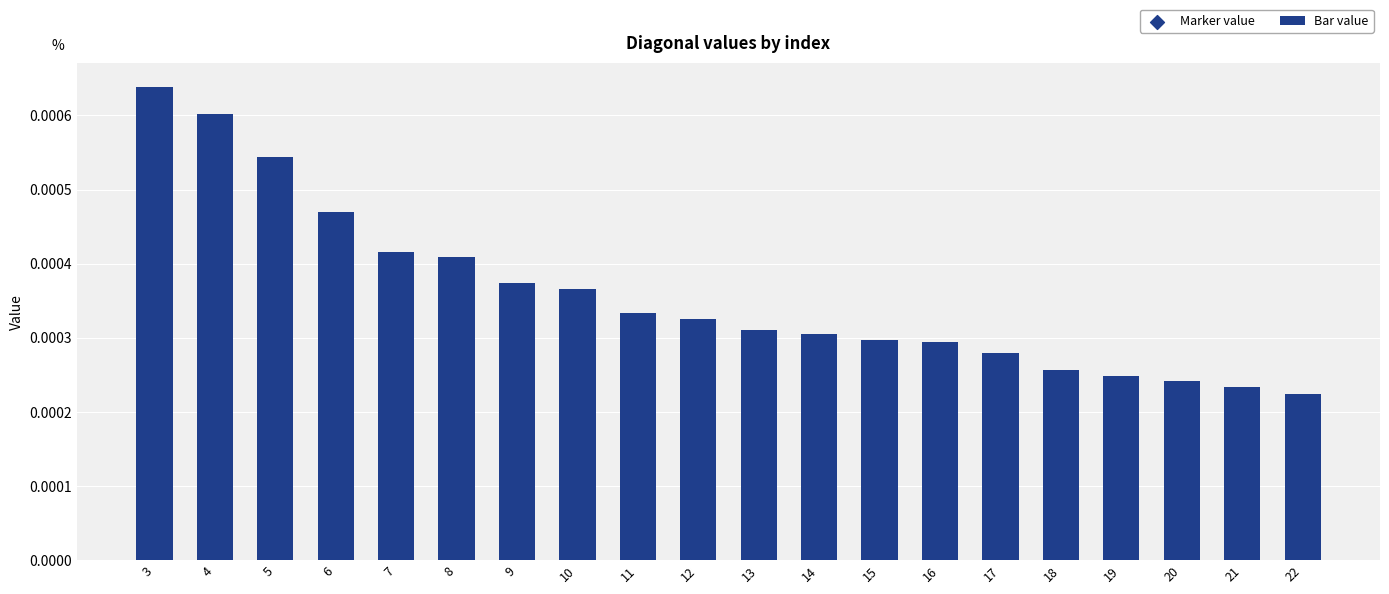

At how many categories does at least one series exceed 0?

20